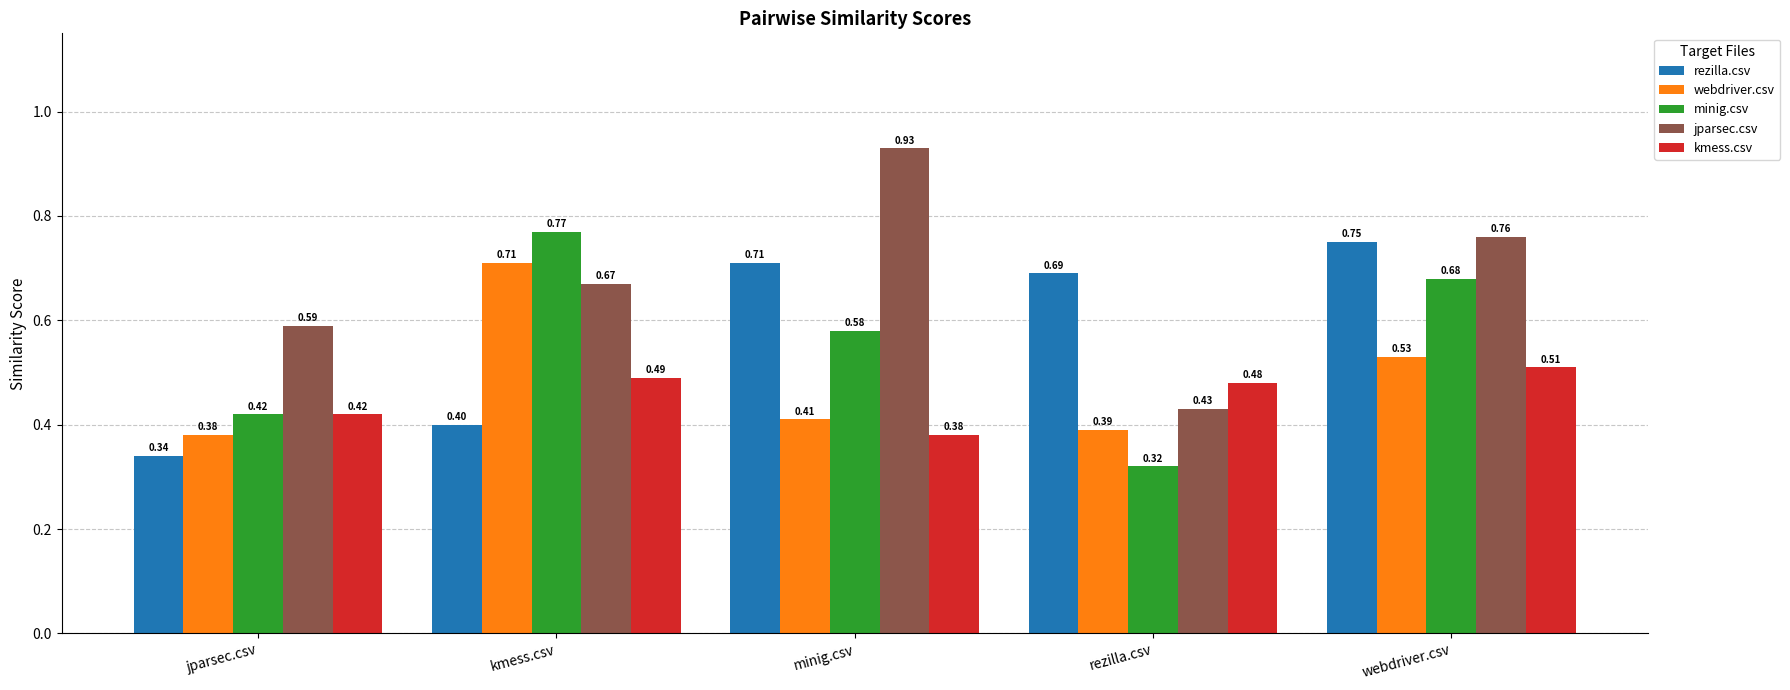

At how many categories does at least one series exceed 0?

5